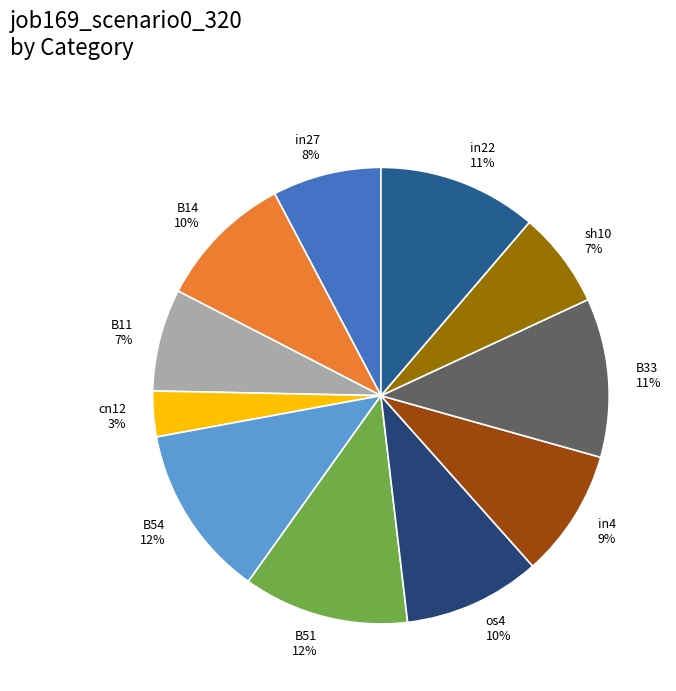

What percentage is the os4 slice, to the nearest percent?

10%